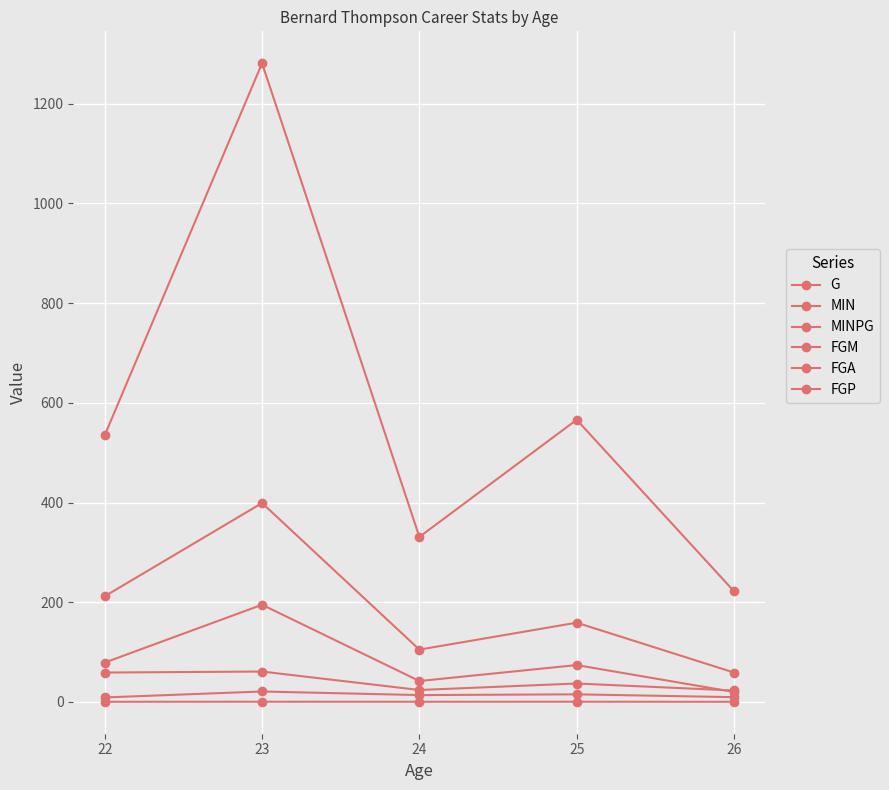

True or false: FGP and FGM cross at least once.

False